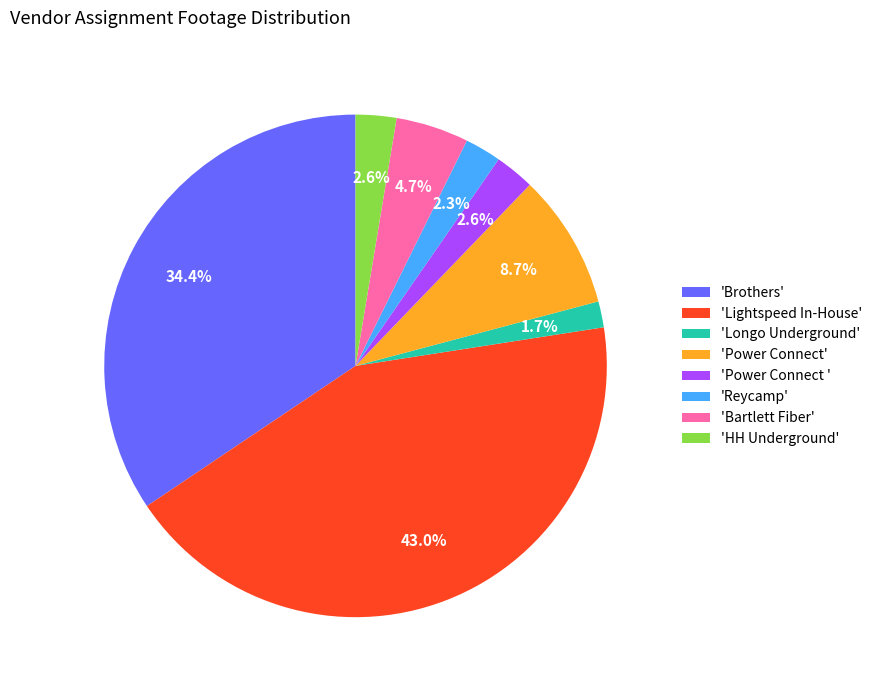

To the nearest percent, what is the difference between the largest and smallest slice percentages?

41%